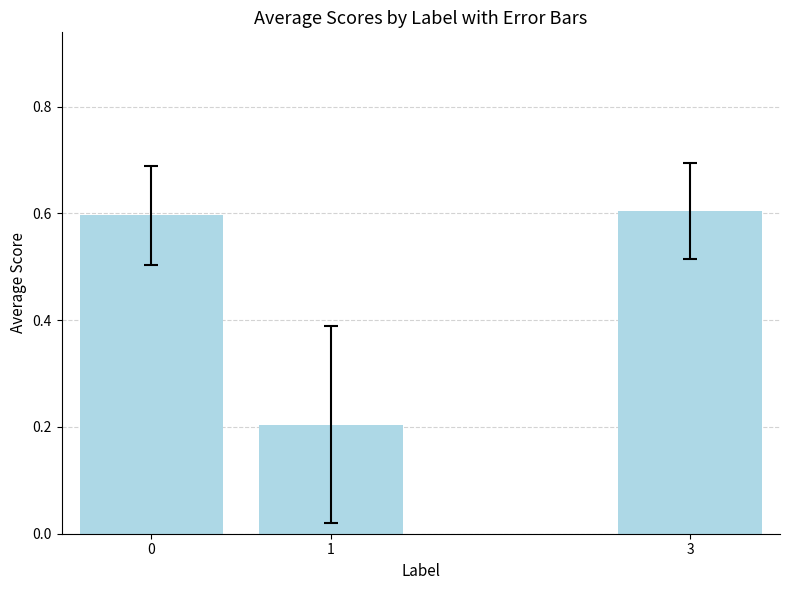

What is the difference between the maximum and minimum values?

0.4